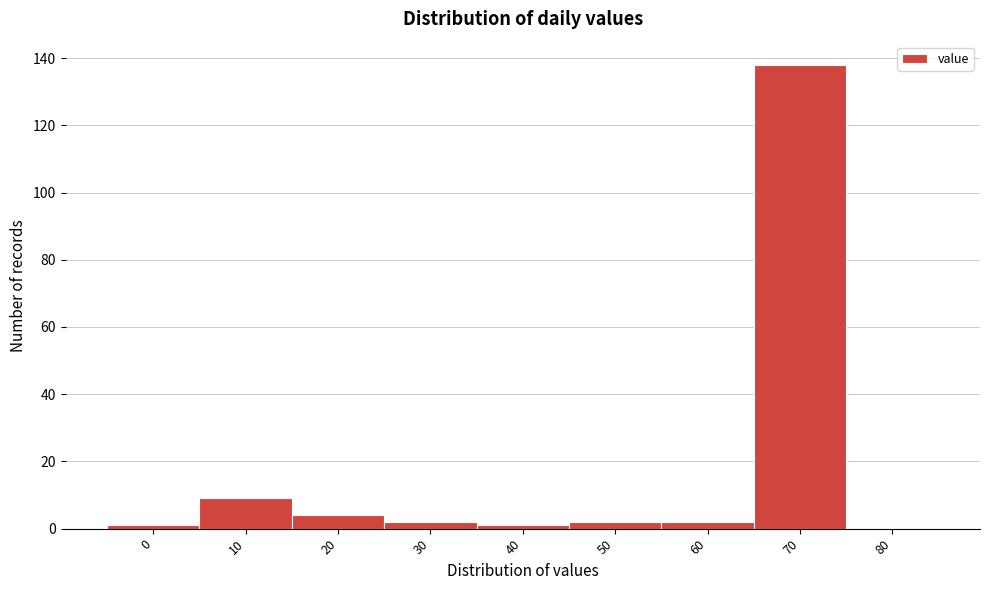

Reading right to left, extract all data points from this chart.

80=0	70=138	60=2	50=2	40=1	30=2	20=4	10=9	0=1